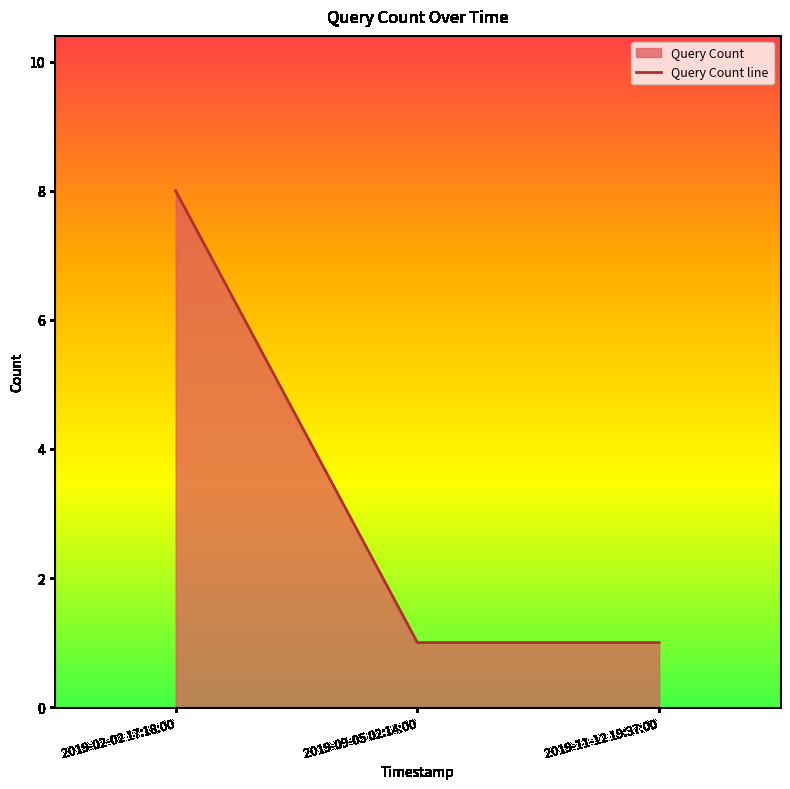

True or false: the data shows 1 at 2019-11-12 19:37:00.

True